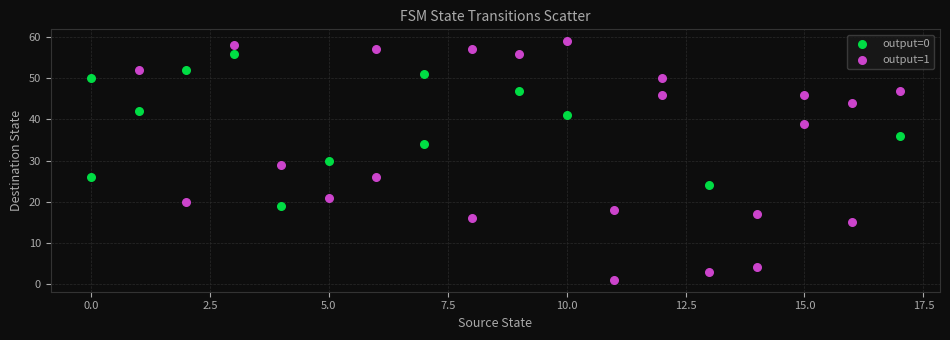

Which series has the largest Y range (max minus min)?

output=1